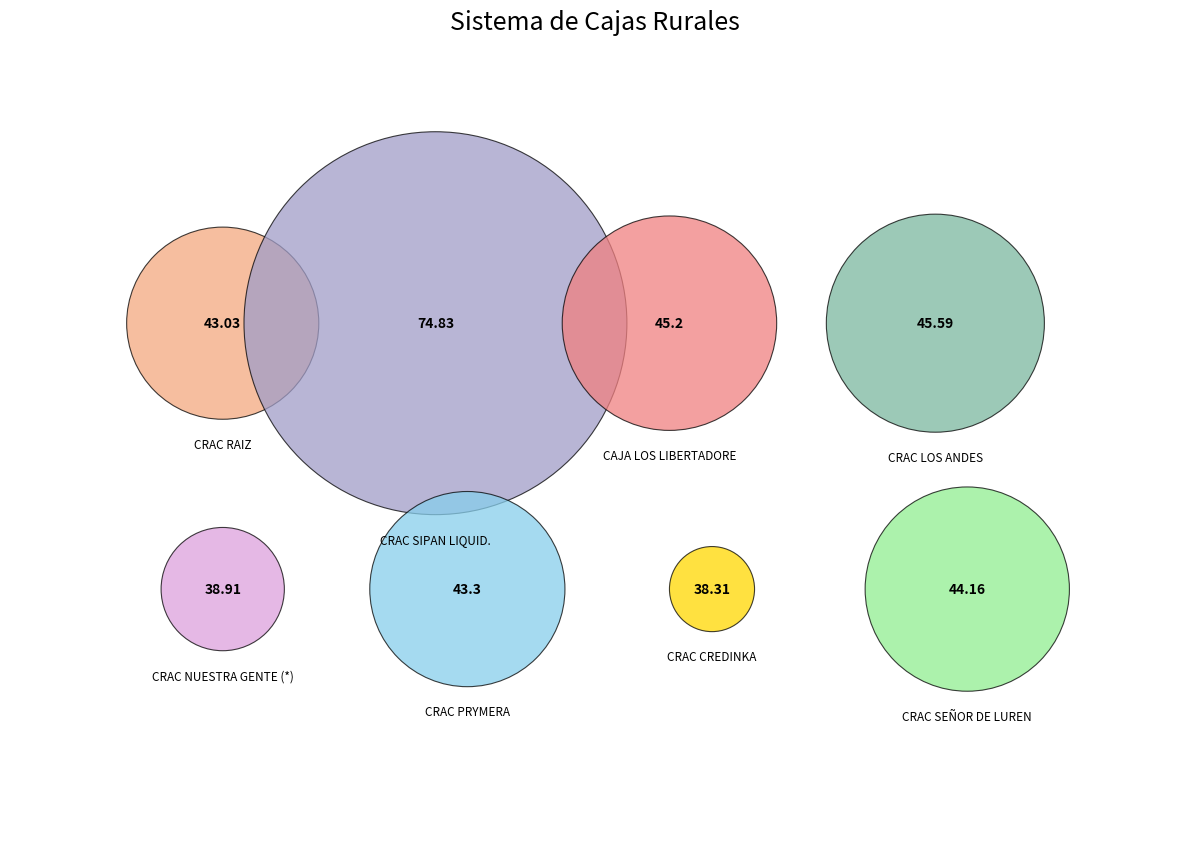

Count the number of slices in the pie.

8